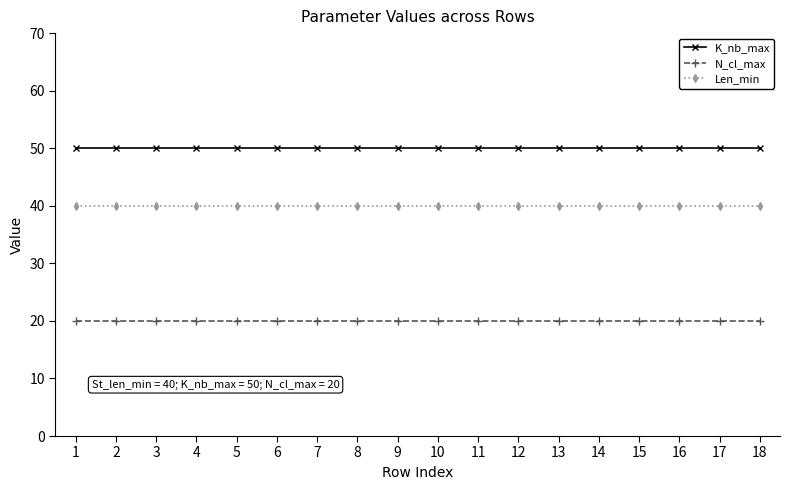

What is the spread (max minus min) of values at 7?

30